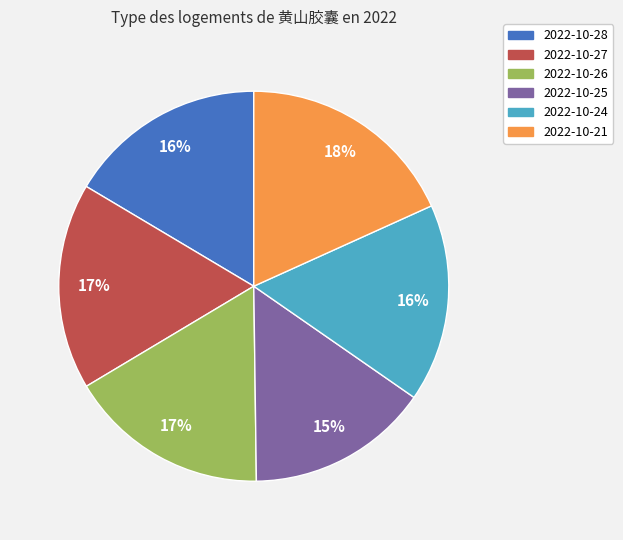

Is 2022-10-25 the majority of the pie?

No